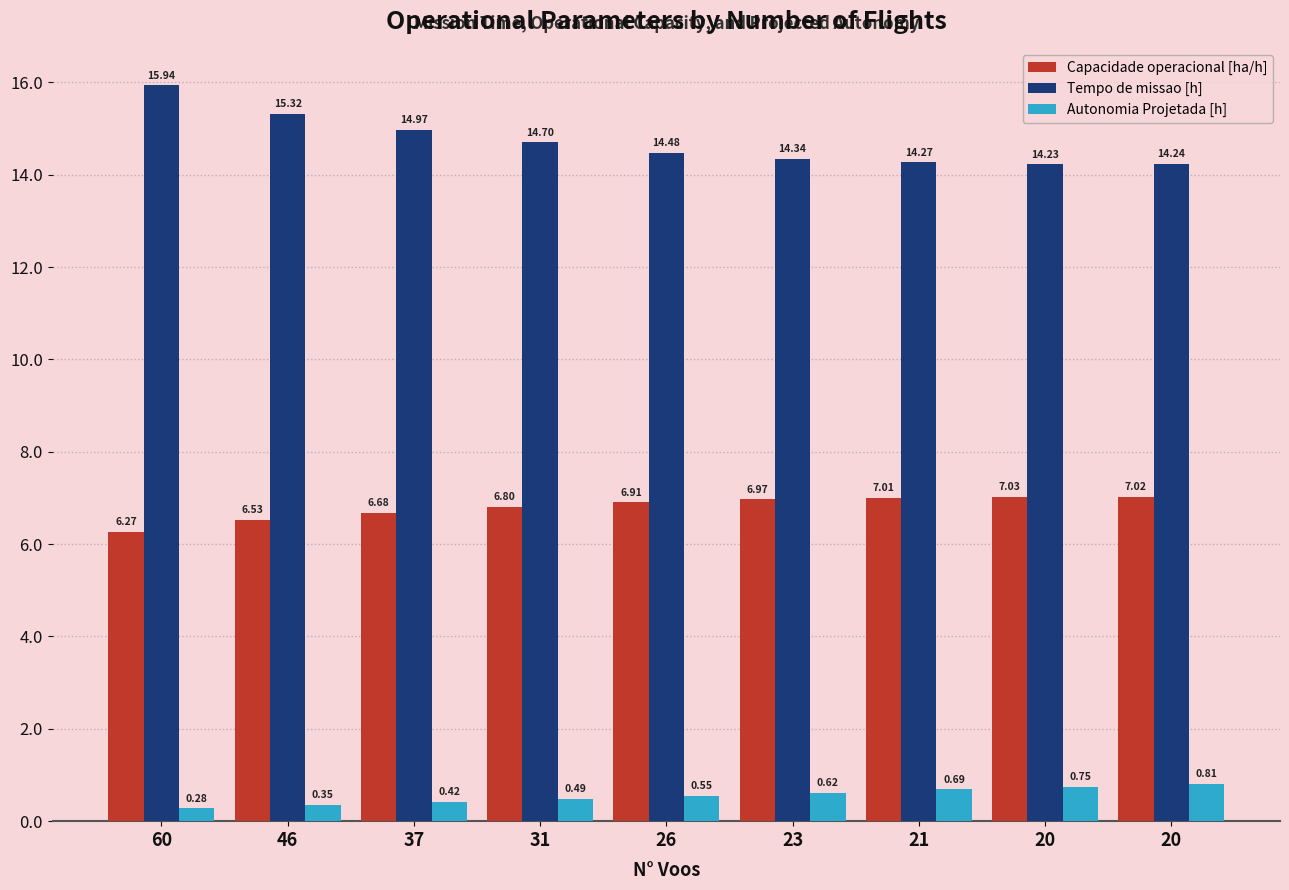

What is the value of the Capacidade operacional [ha/h] bar at the 6th from the left?

7.0